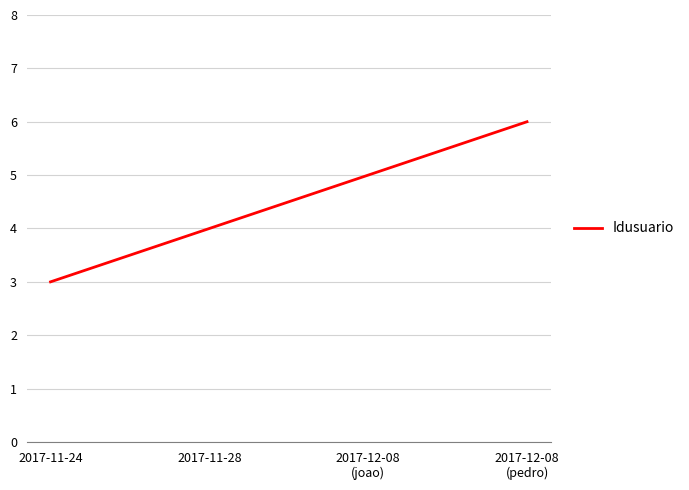

What is the ratio of the value at 2017-11-24 to the value at 2017-12-08
(joao)?

0.6